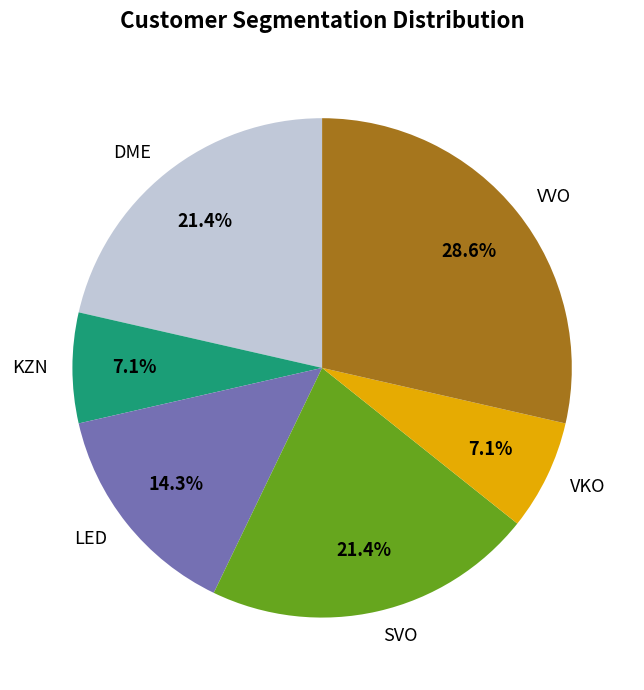

What is the largest slice in the pie chart?

VVO